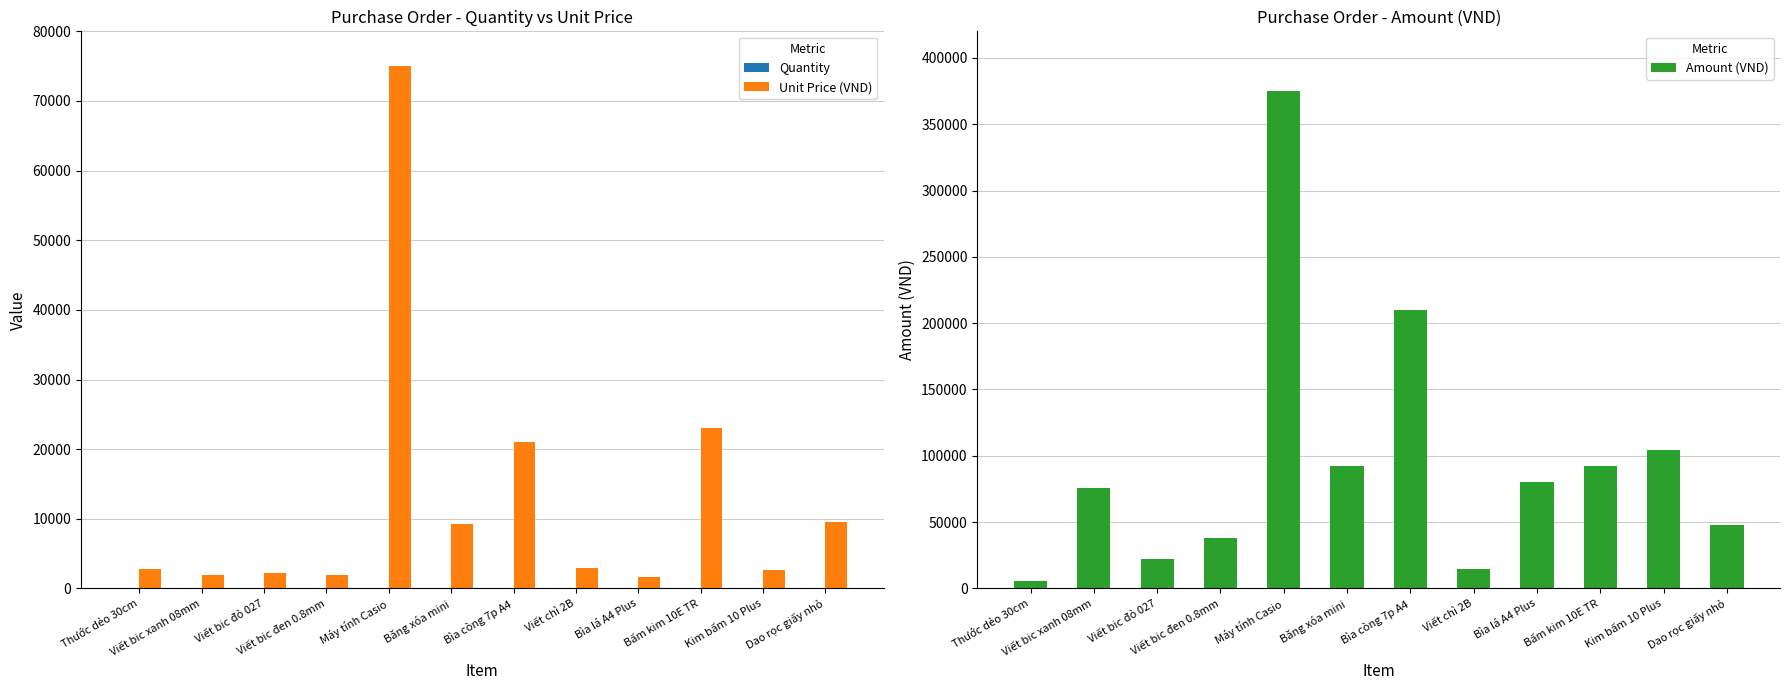

At which label does Amount (VND) first exceed 80000?

Máy tính Casio